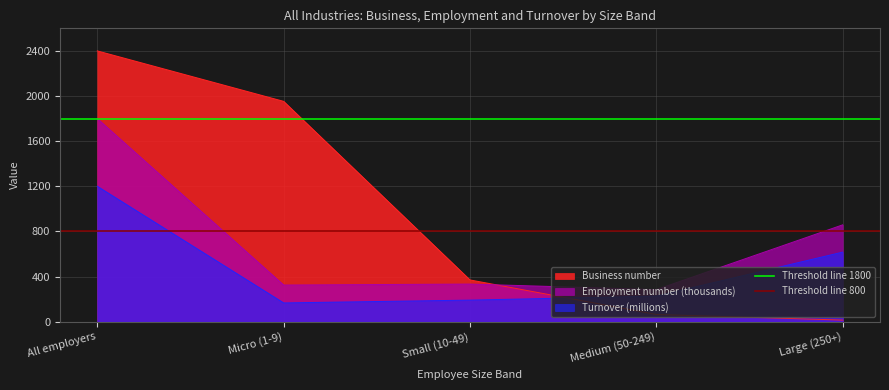

True or false: Turnover (millions) and Employment number (thousands) cross at least once.

False